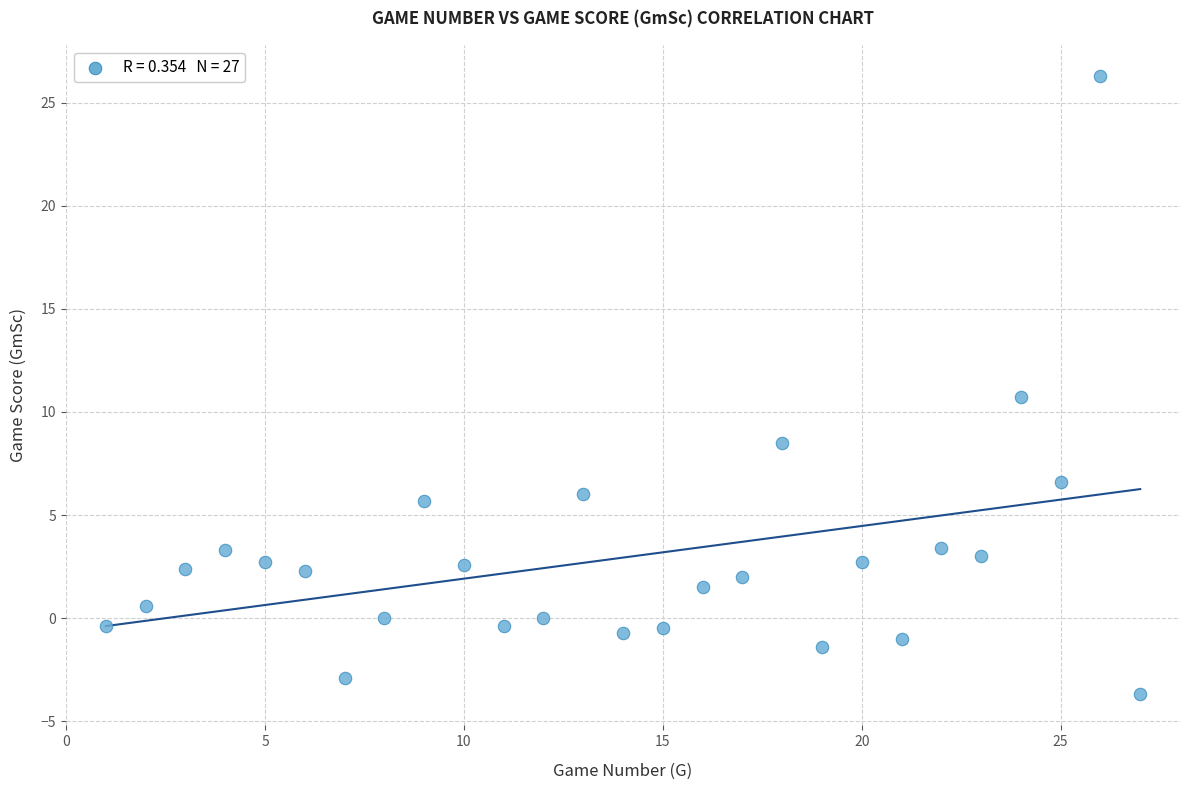

What is the range of Y values (max minus min)?

30.0